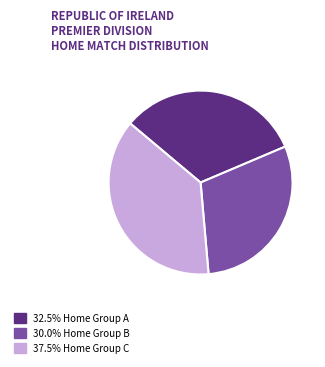

Do 32.5% Home Group A and 30.0% Home Group B together represent more than half of the pie?

Yes